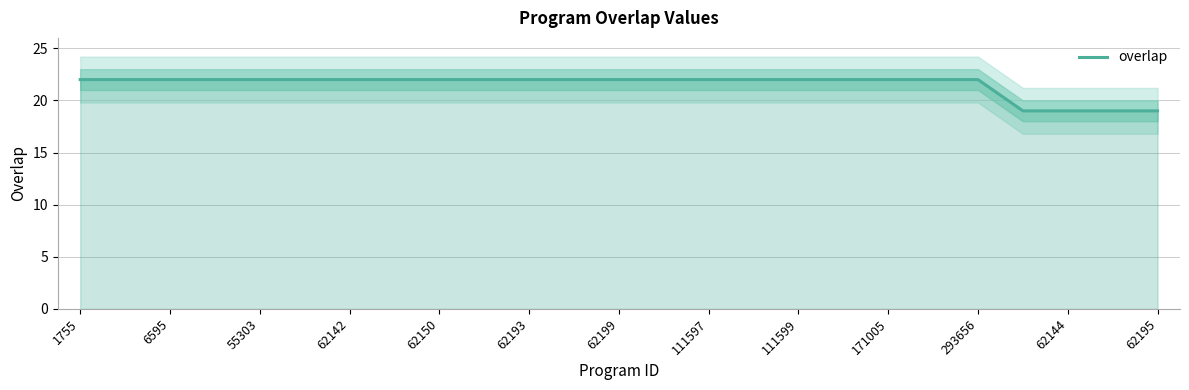

Reading right to left, transcribe all the data shown in this chart.

19	19	19	19	22	22	22	22	22	22	22	22	22	22	22	22	22	22	22	22	22	22	22	22	22